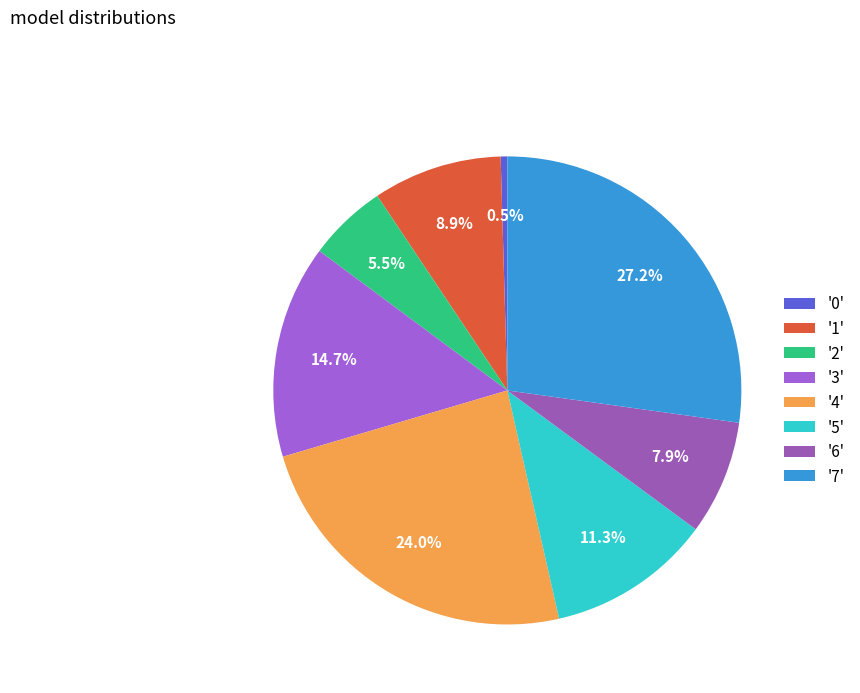

How many slices are in this pie chart?

8